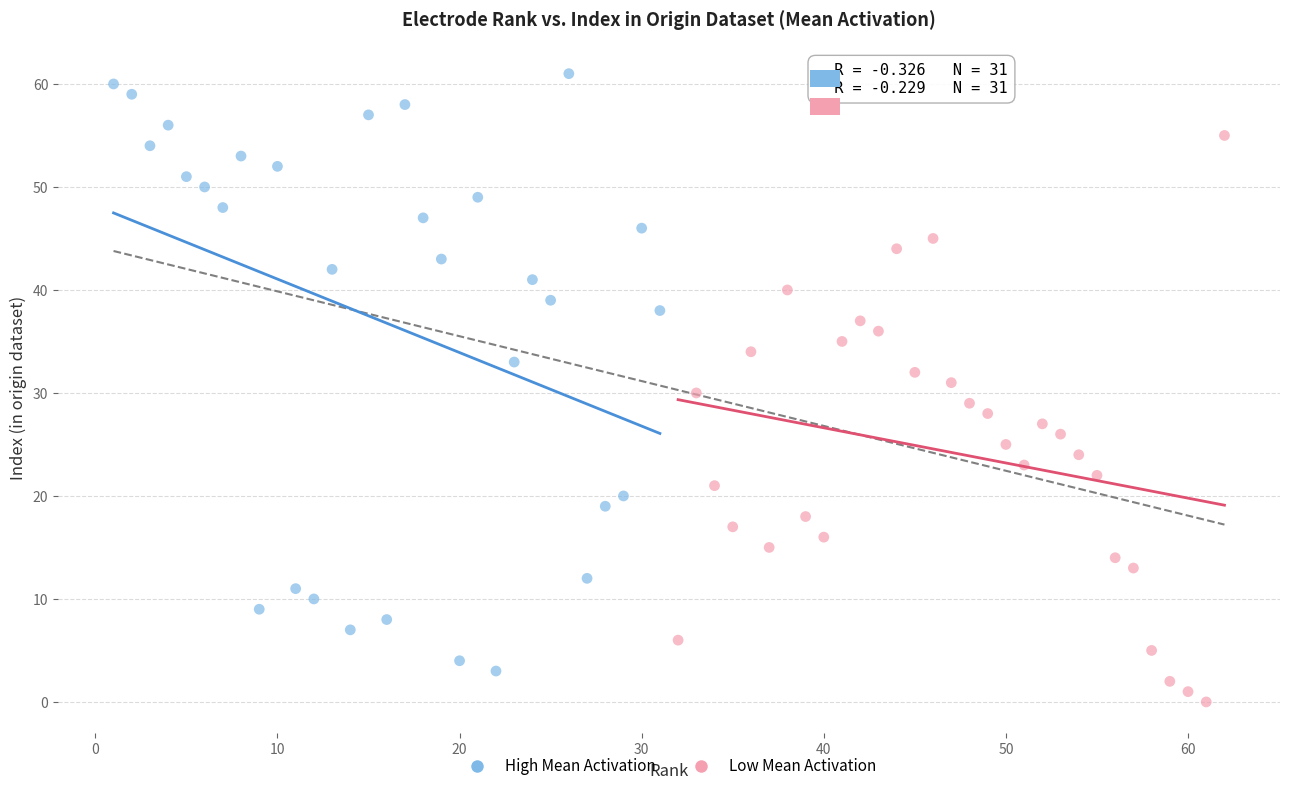

Which series has the widest spread of Y values?

High Mean Activation